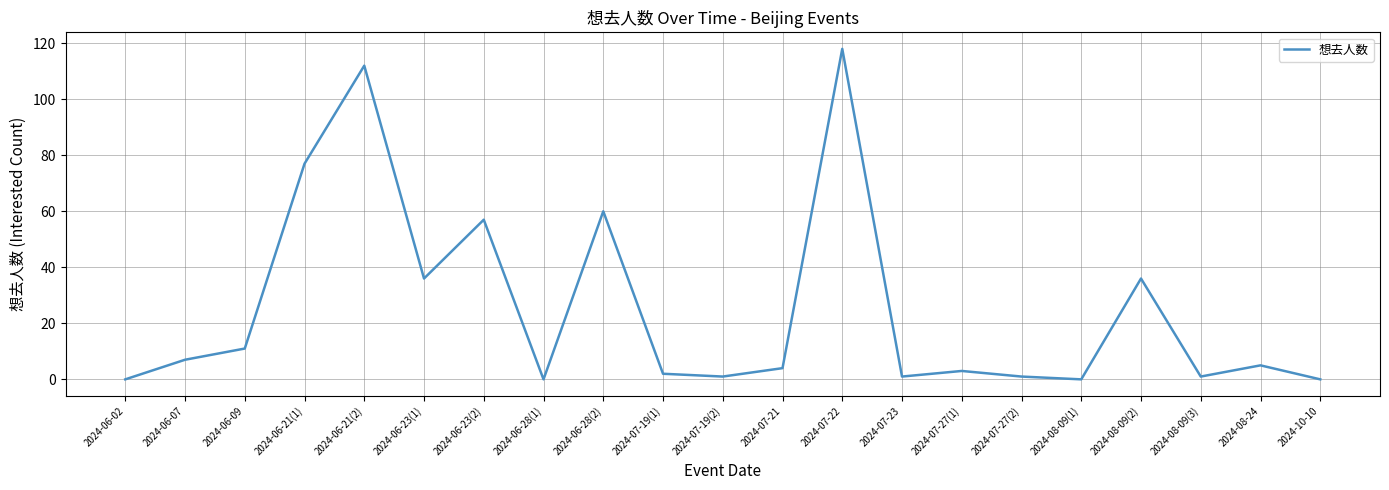

Is this an area chart (filled region under the line)?

No